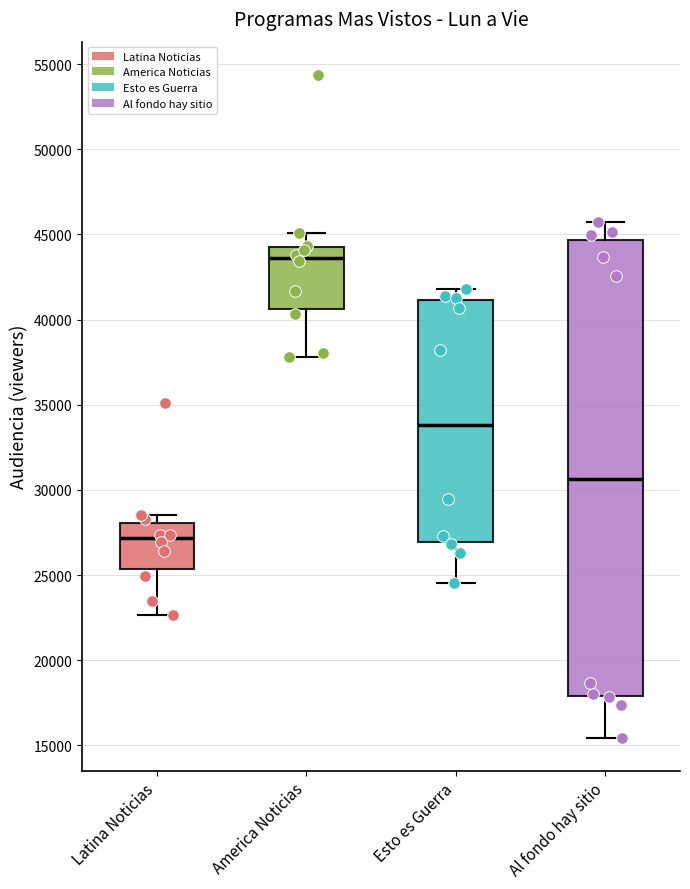

Where is the upper edge of the box for Latina Noticias on the y-axis? The values are not printed on the chart, so give them approximately, as read against the axis.

28000